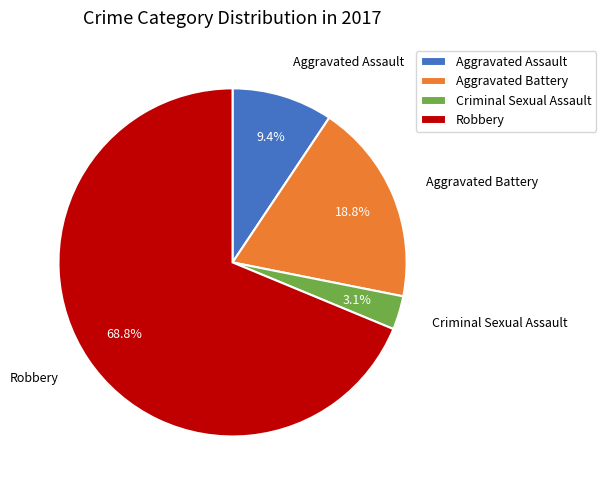

Which has a higher value, Aggravated Battery or Aggravated Assault?

Aggravated Battery